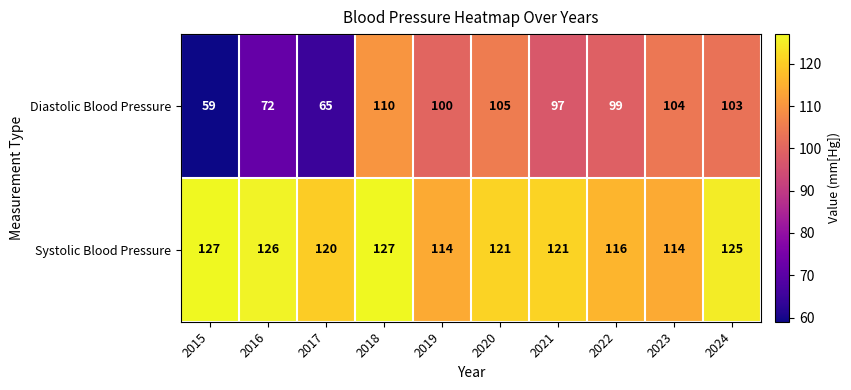

What is the difference between the maximum and minimum values in the Diastolic Blood Pressure series?

51